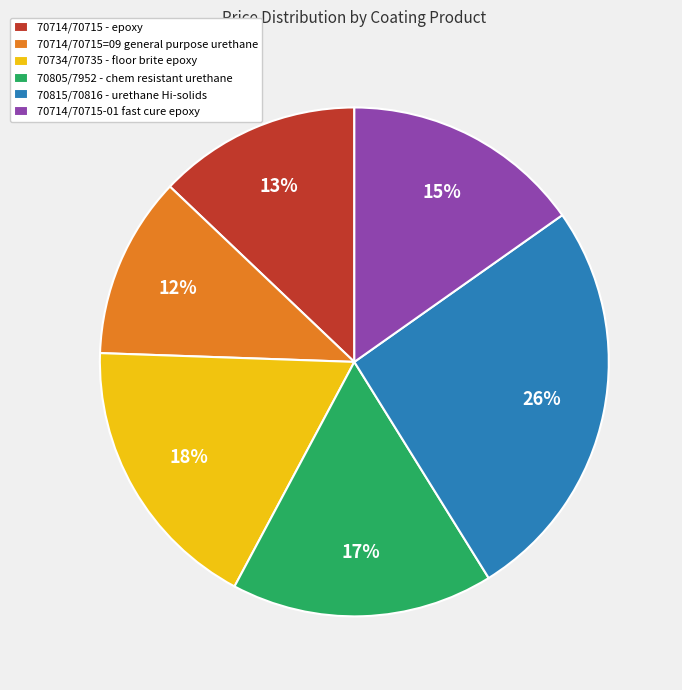

Count the number of slices in the pie.

6